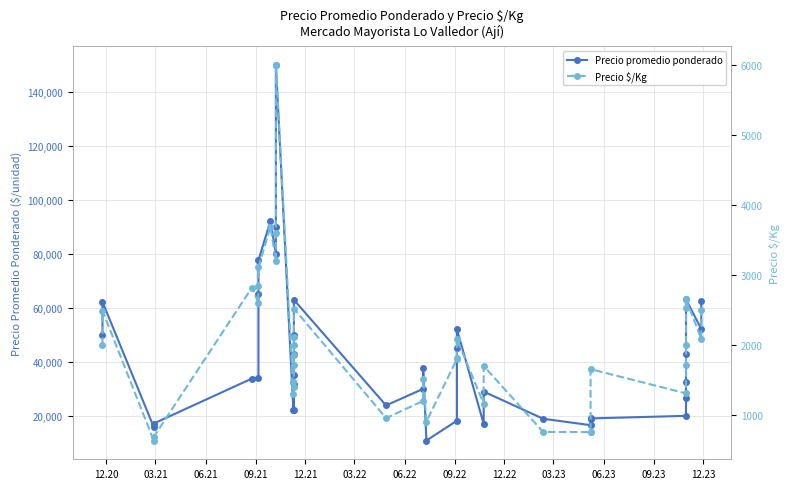

What is the value of the Precio promedio ponderado point at the 38th from the left?

63214